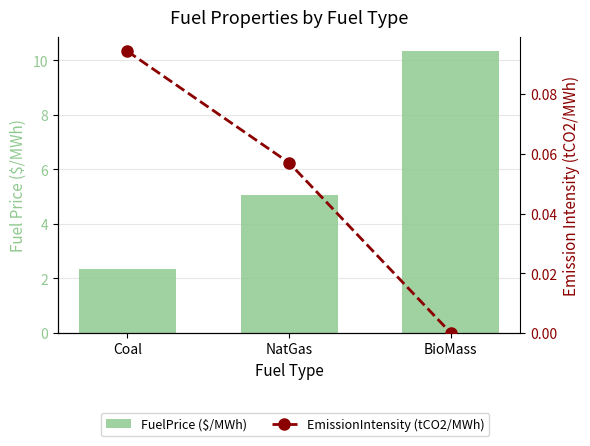

What value does the FuelPrice ($/MWh) series have at BioMass?

10.3